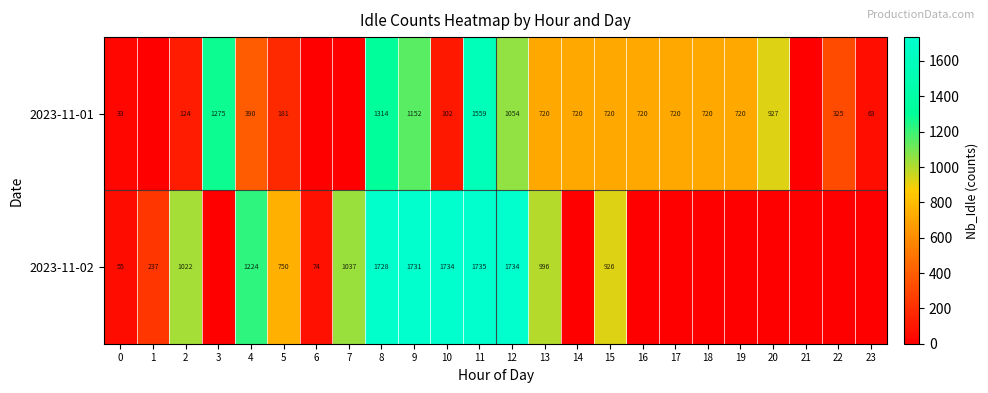

Count the number of categories in the chart.

24